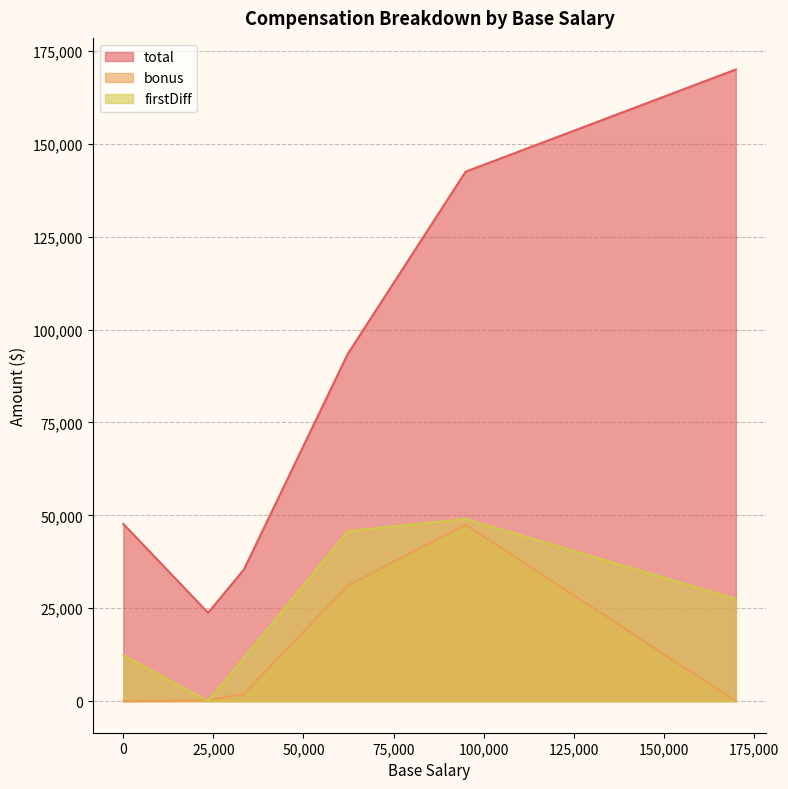

What is the difference between the highest and lowest values at 0?

47700